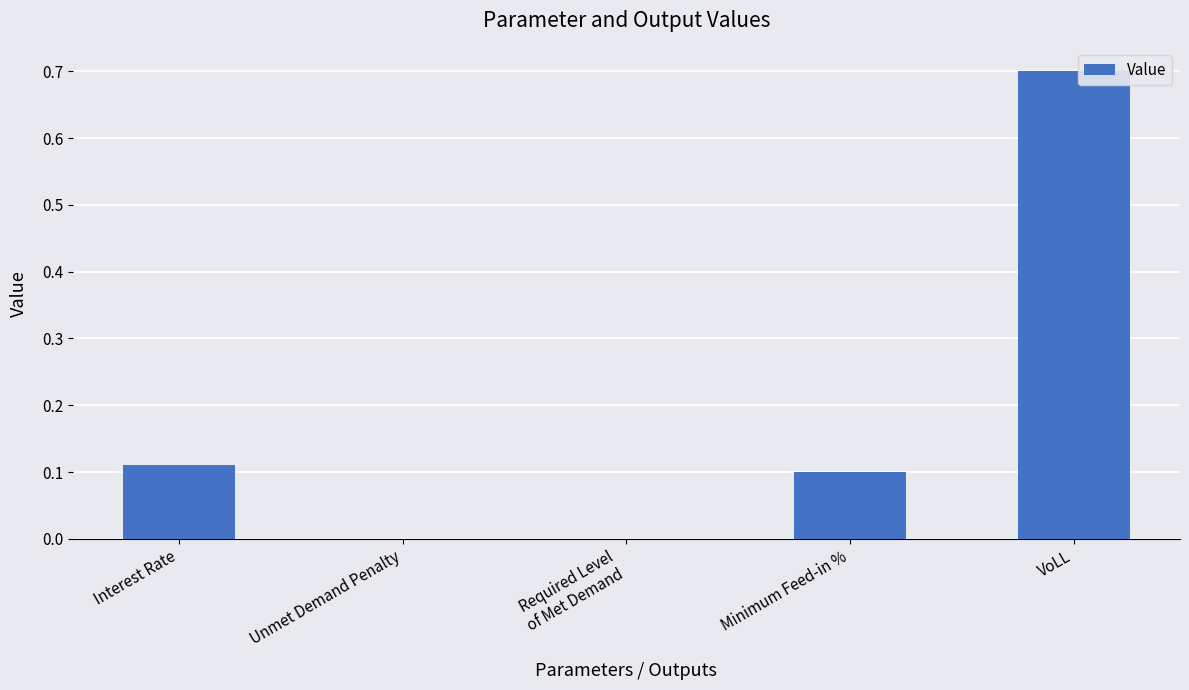

What is the sum of all values?

0.9